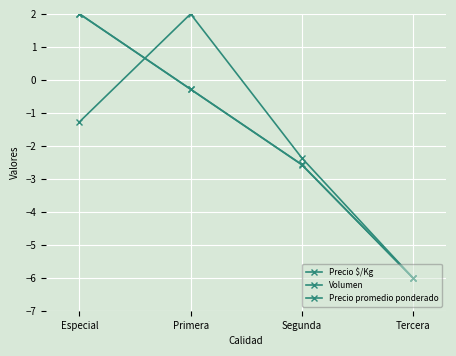

What is the difference between the Volumen values at Primera and Segunda?

4.4